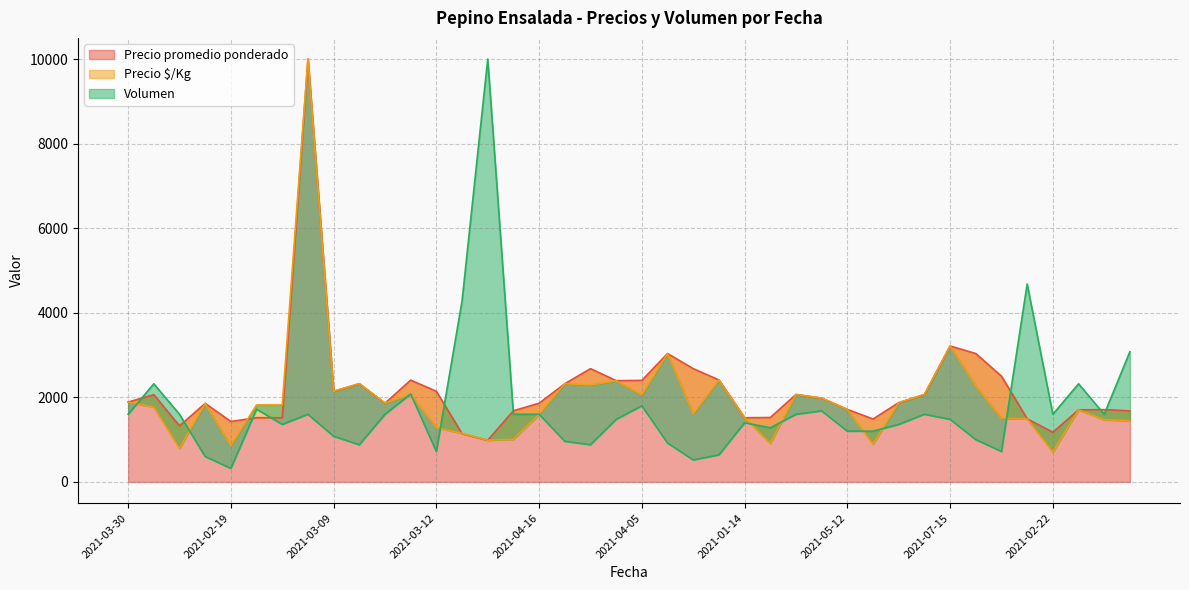

The value of Precio $/Kg at 2021-05-12 is 2945.9. True or false?

False